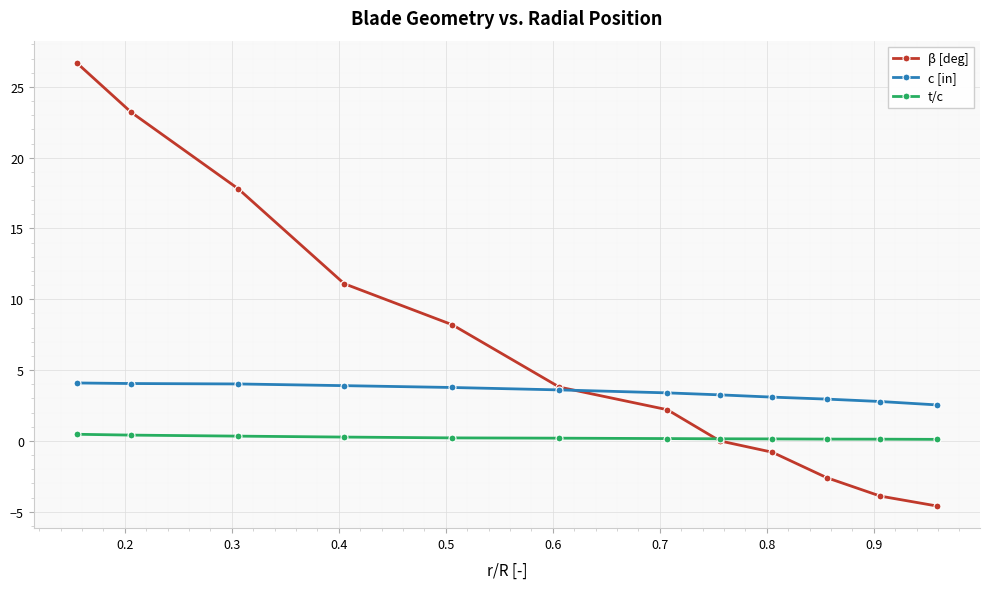

At how many categories does at least one series exceed 24?

1